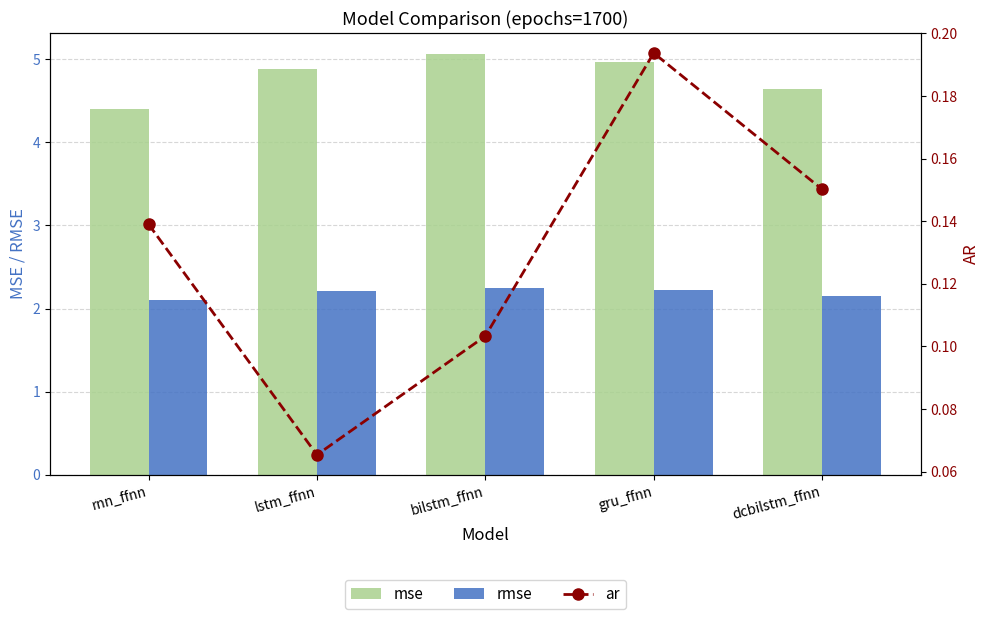

Which series changed the most between lstm_ffnn and dcbilstm_ffnn?

mse